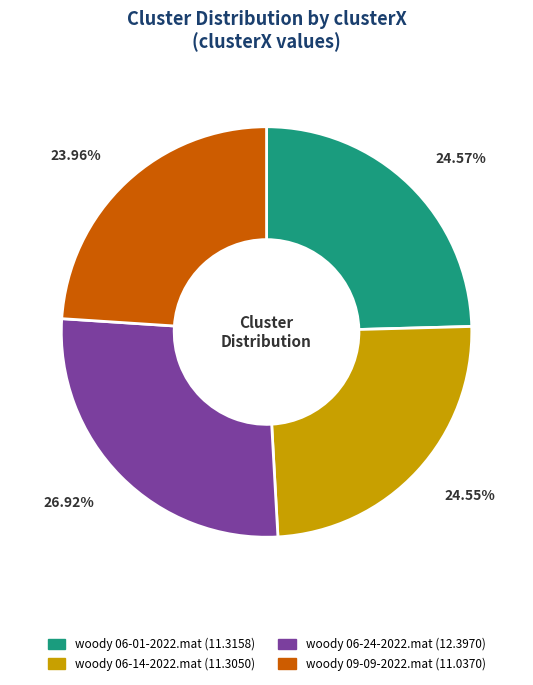

To the nearest percent, what portion does woody 06-01-2022.mat represent?

25%